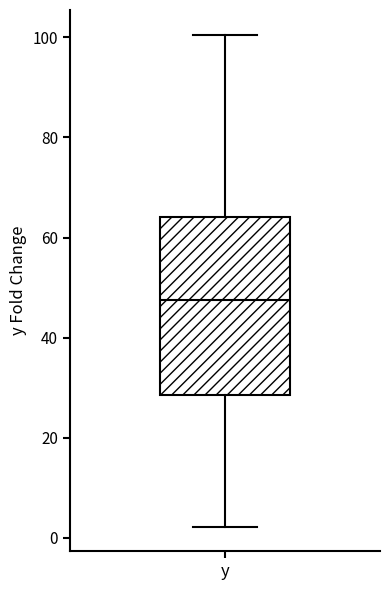

Where is the lower edge of the box for y on the y-axis? The values are not printed on the chart, so give them approximately, as read against the axis.

28